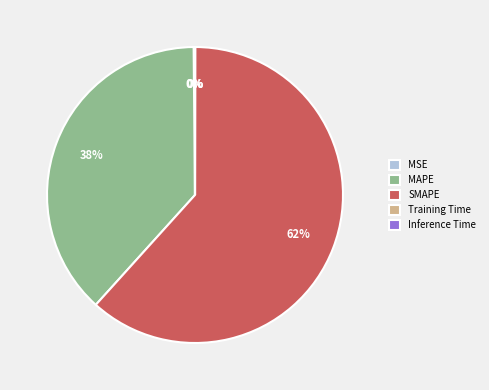

To the nearest percent, what is the difference between the largest and smallest slice percentages?

62%